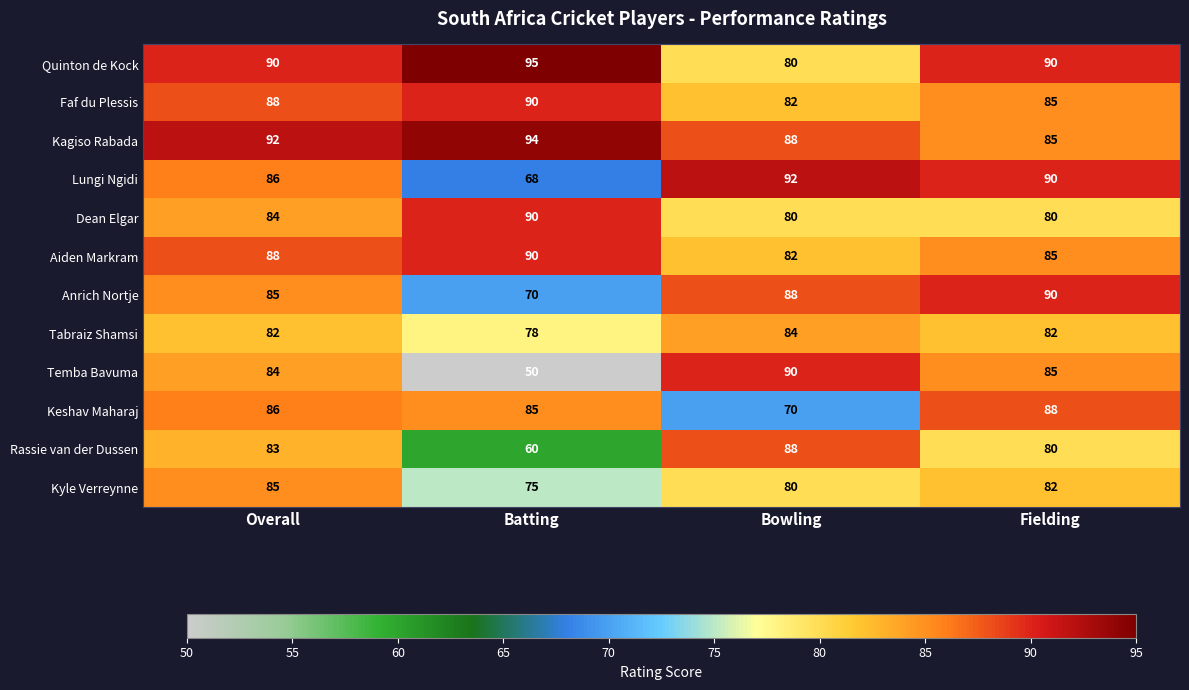

The Faf du Plessis series shows 88 at Overall. True or false?

True